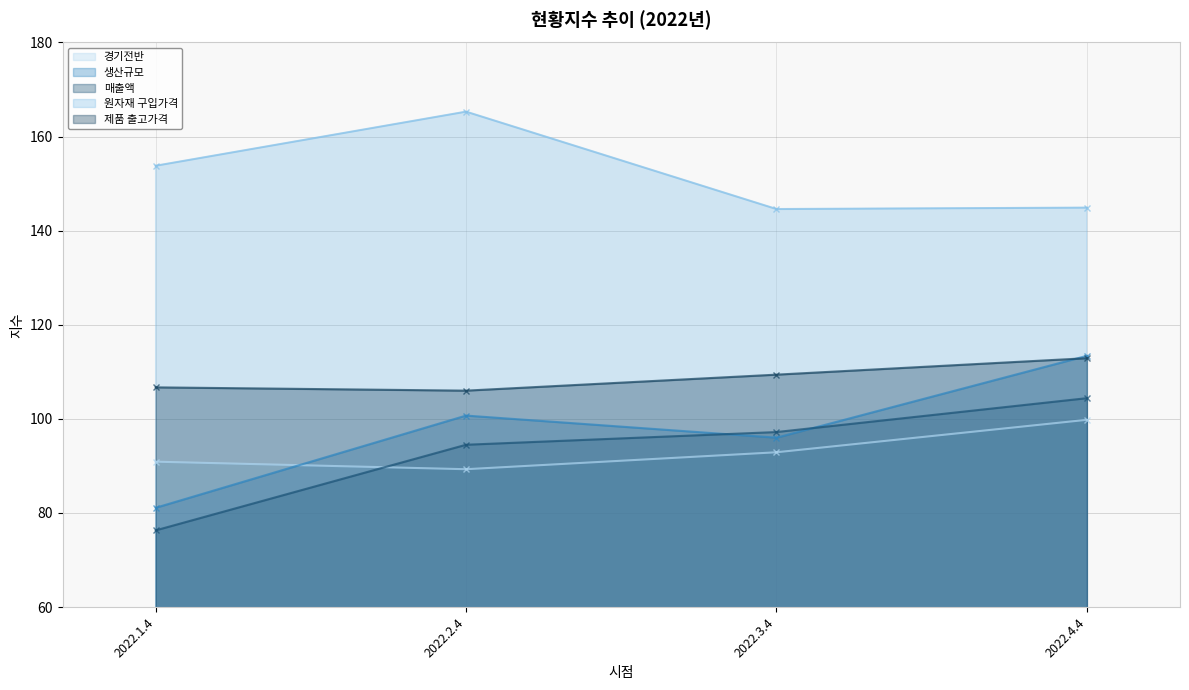

What is the average value of the 매출액 series?

93.1